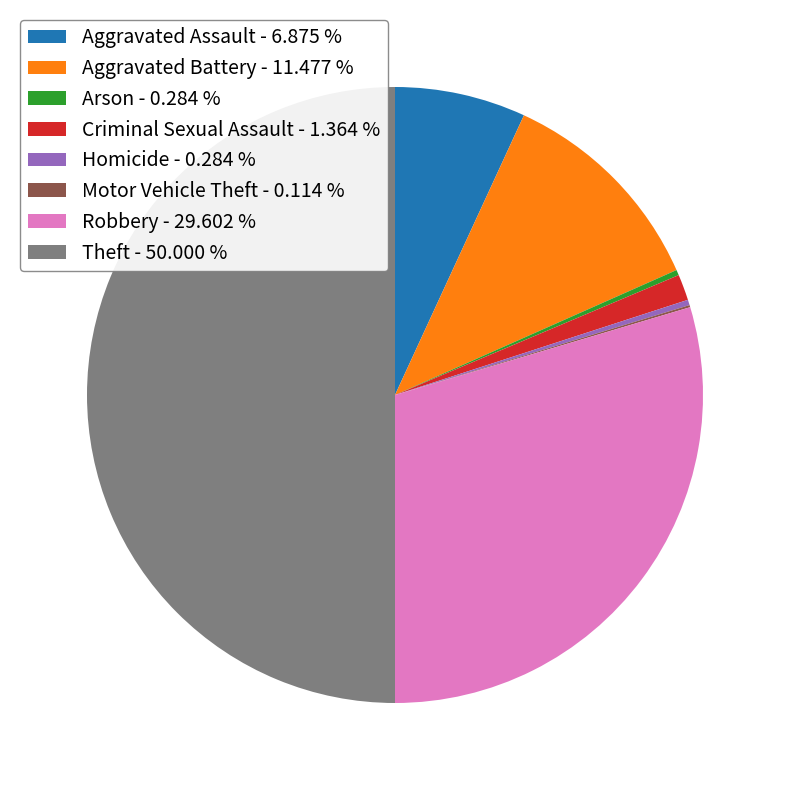

Which category has the biggest portion of the pie?

Theft